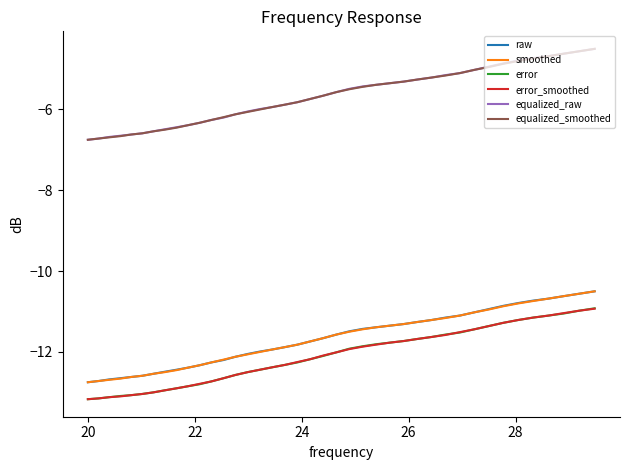

True or false: equalized_raw and error intersect in this chart.

False